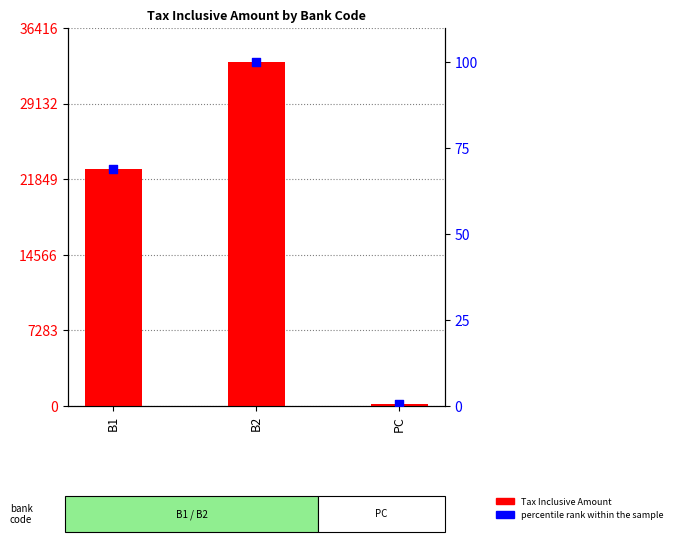

At which category is the sum across all series the highest?

B2